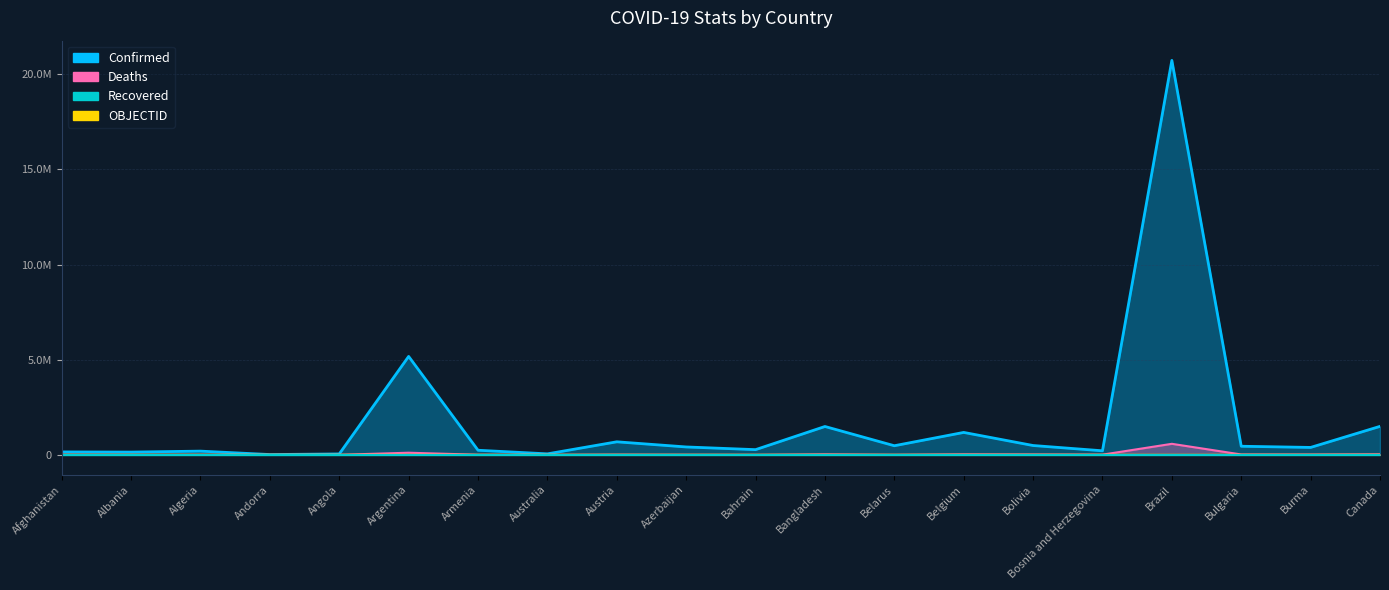

Which has a higher value, Brazil or Albania?

Brazil